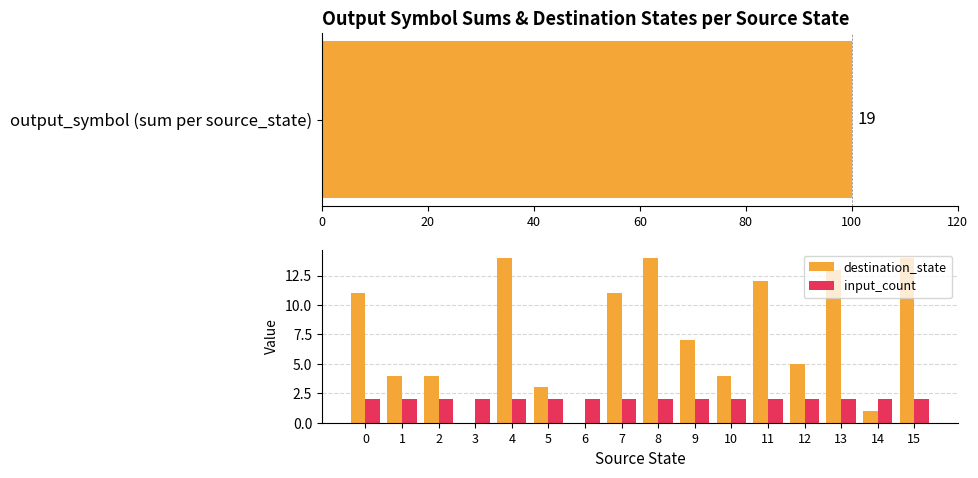

What is the label of the 7th bar from the right?

9